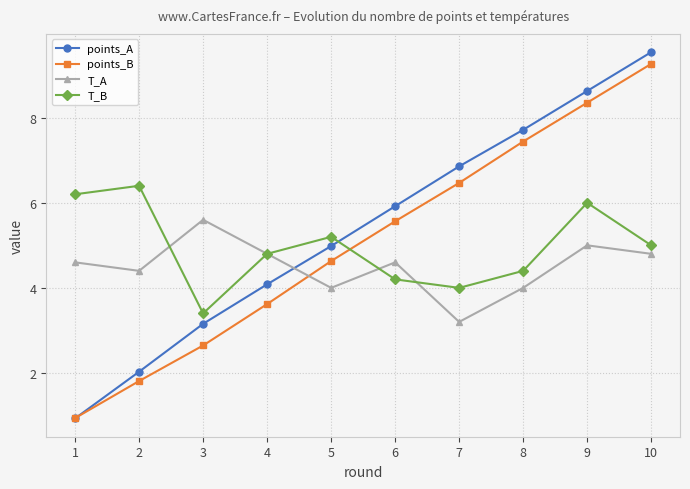

Does the chart display data point markers on the line(s)?

Yes